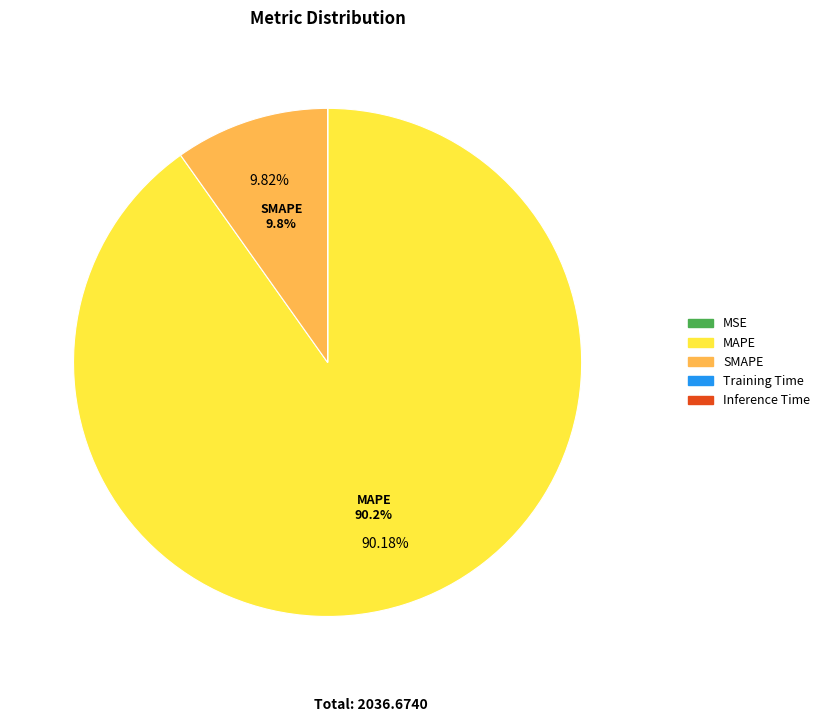

Does MAPE account for over 50% of the chart?

Yes